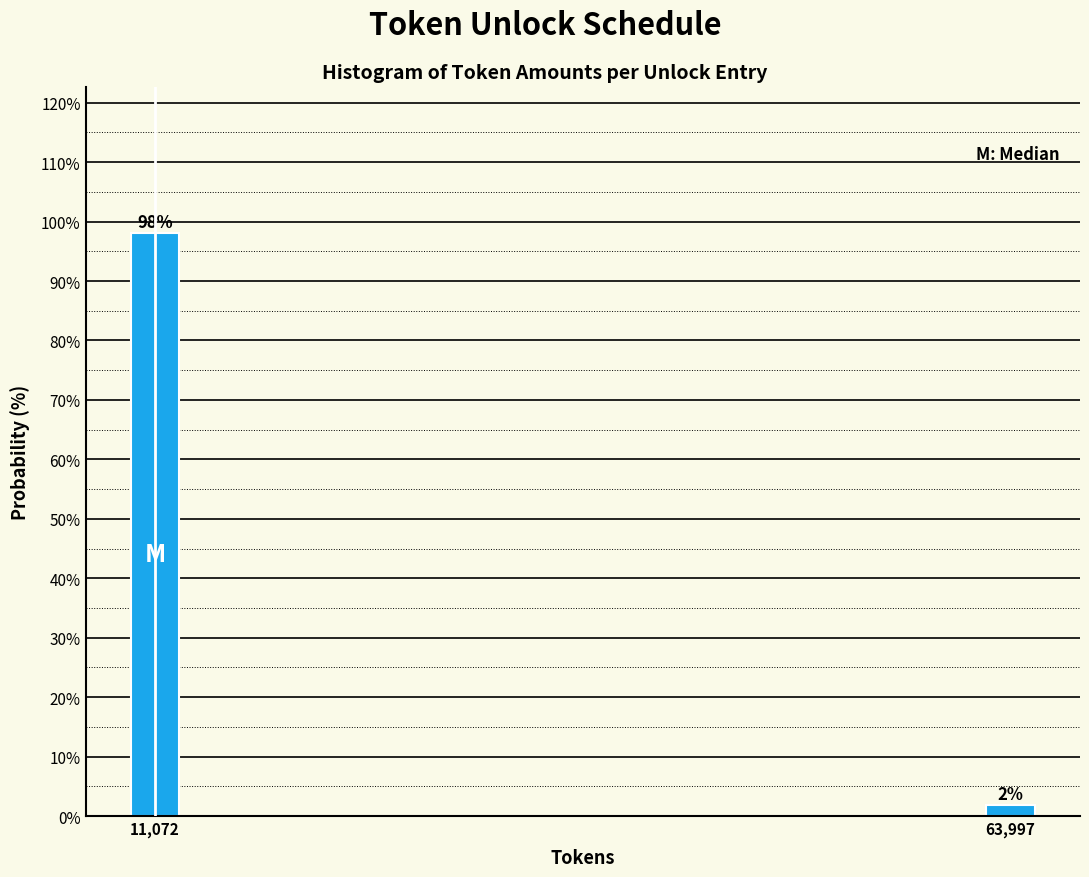

True or false: the data shows 64.9 at 11,072.

False